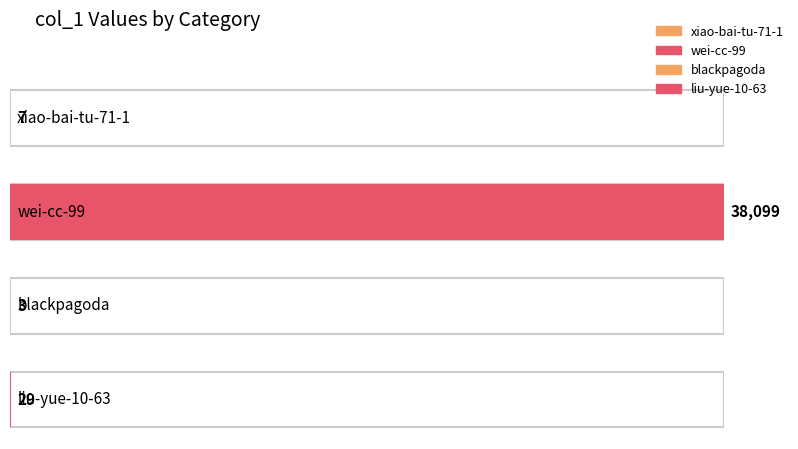

What is the difference between the maximum and minimum values?

38096